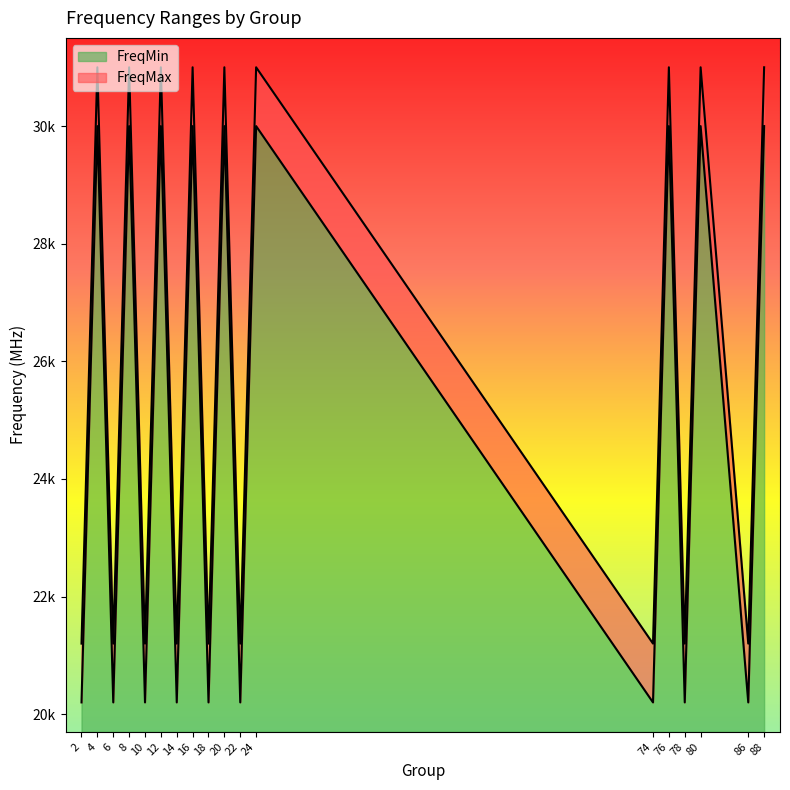

True or false: FreqMin and FreqMax intersect in this chart.

False